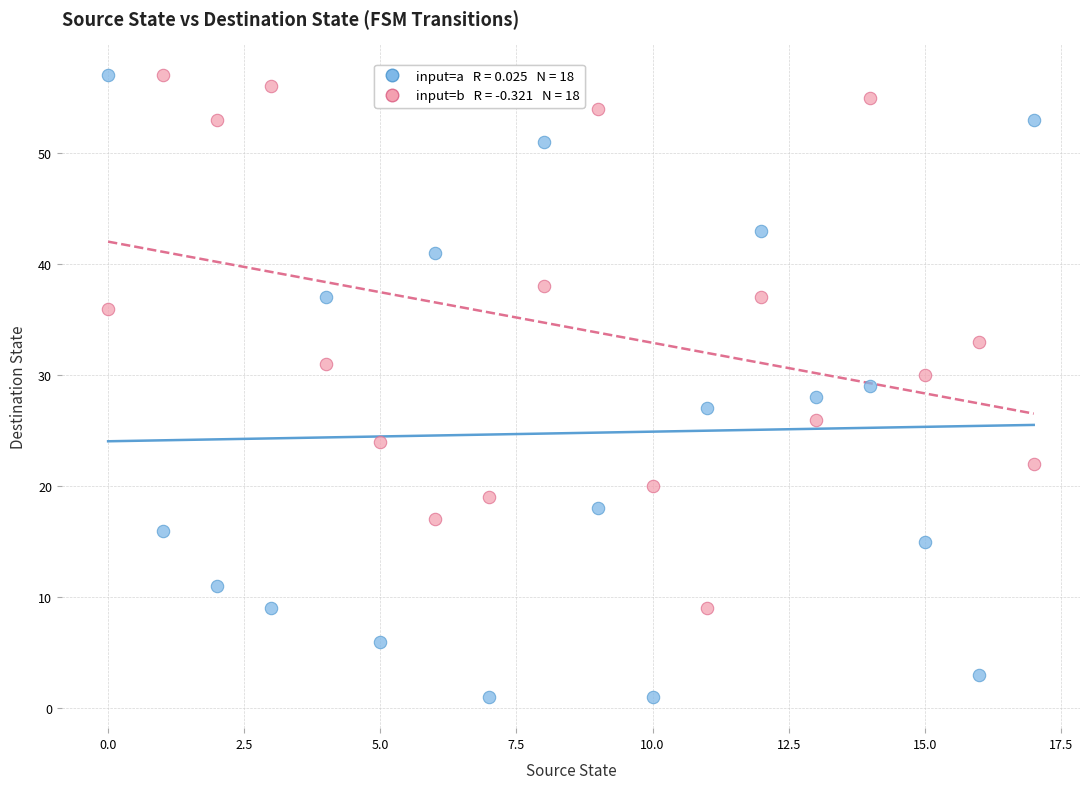

Across all data points, what is the range of Y values (max minus min)?

56